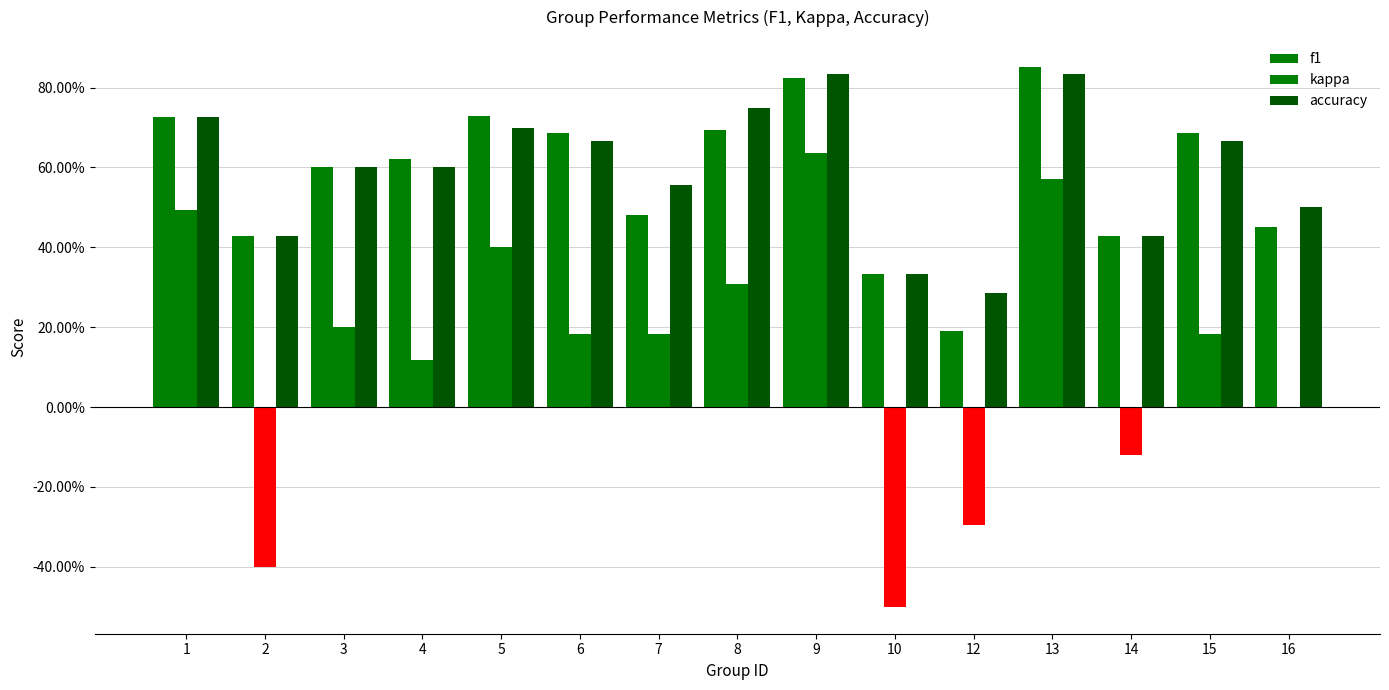

Are the bars grouped side by side (vs. stacked)?

Yes